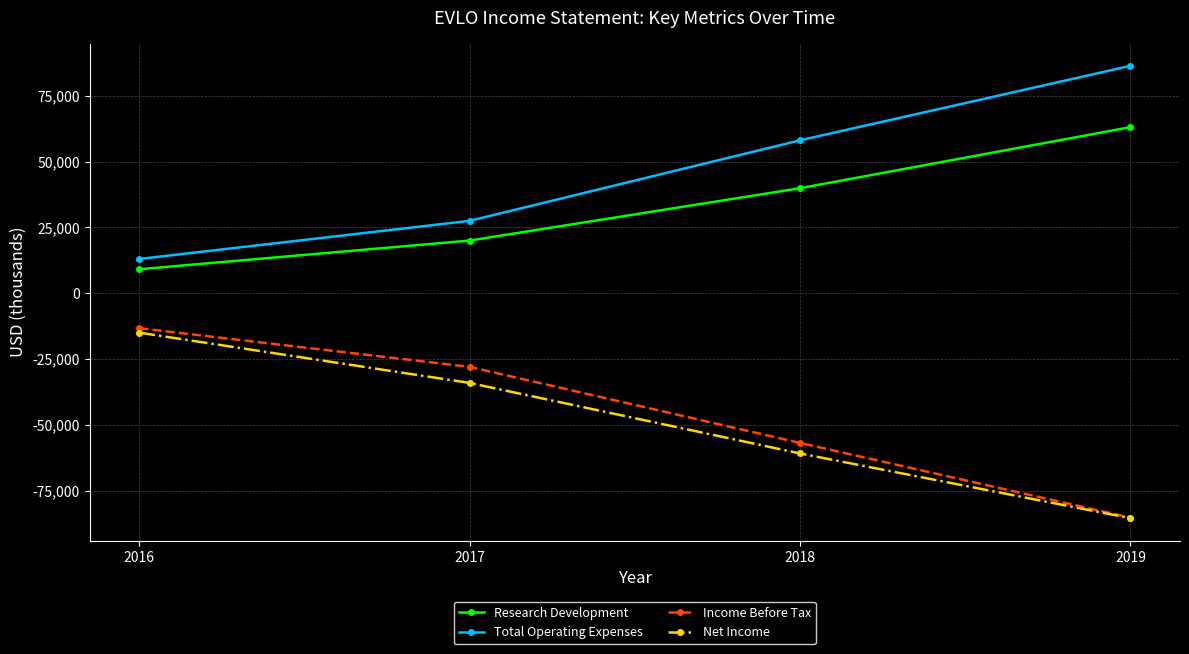

What is the difference between the highest and lowest values at 2018?

119000